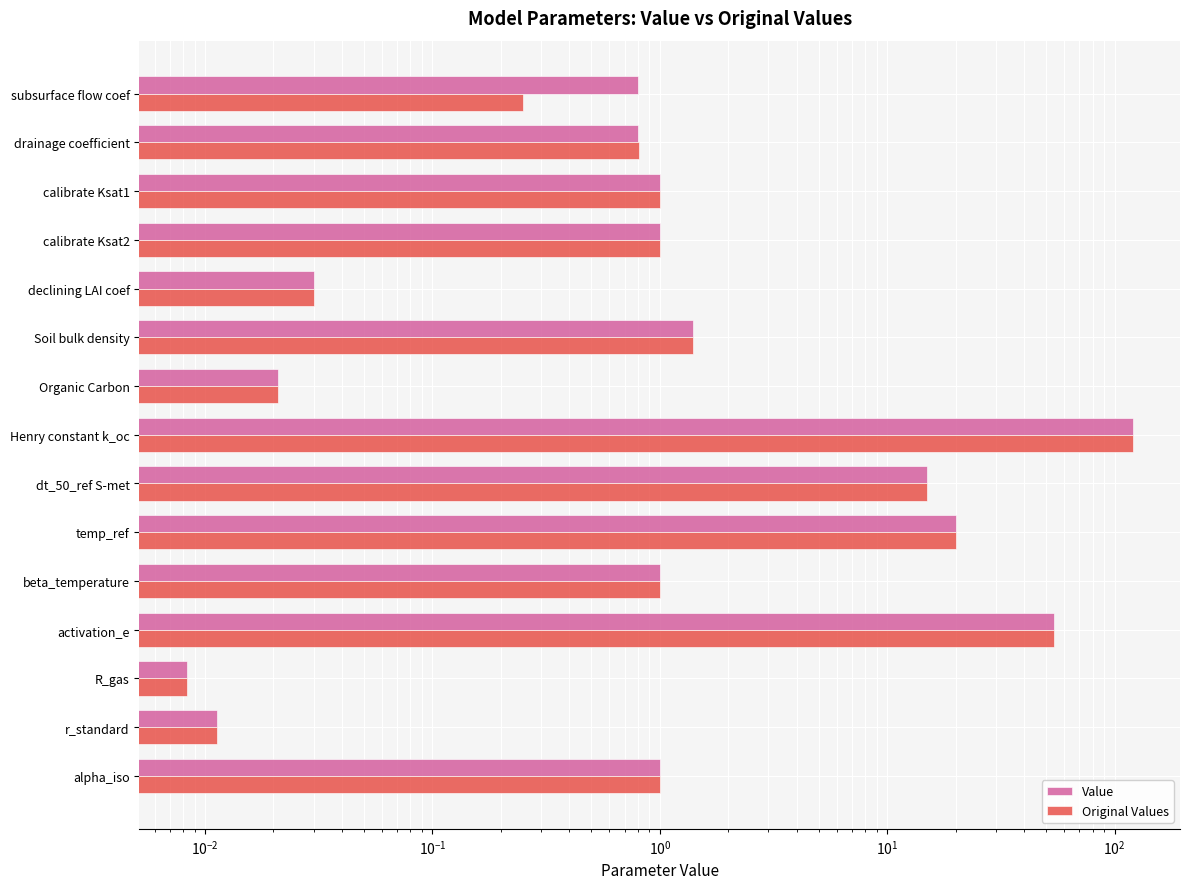

The Original Values series shows 20.0 at temp_ref. True or false?

True